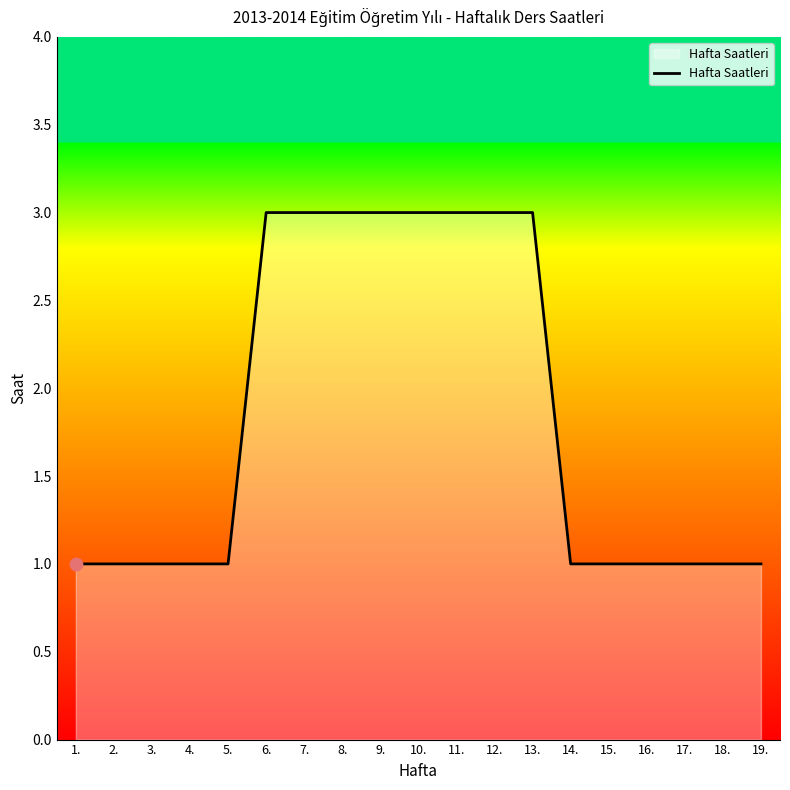

What is the change in value from 10. to 15.?

-2